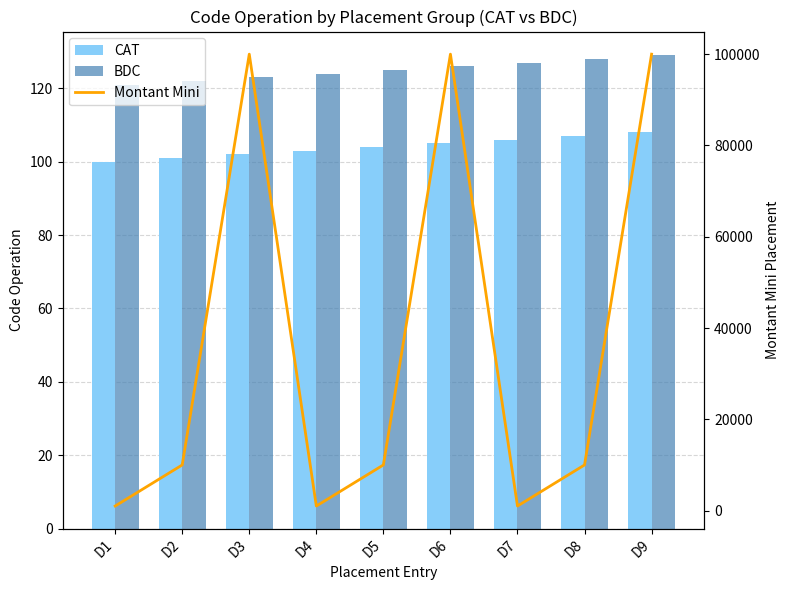

Reading right to left, transcribe all the data shown in this chart.

CAT: 108	107	106	105	104	103	102	101	100
BDC: 129	128	127	126	125	124	123	122	121
Montant Mini: 100000	10000	1000	100000	10000	1000	100000	10000	1000